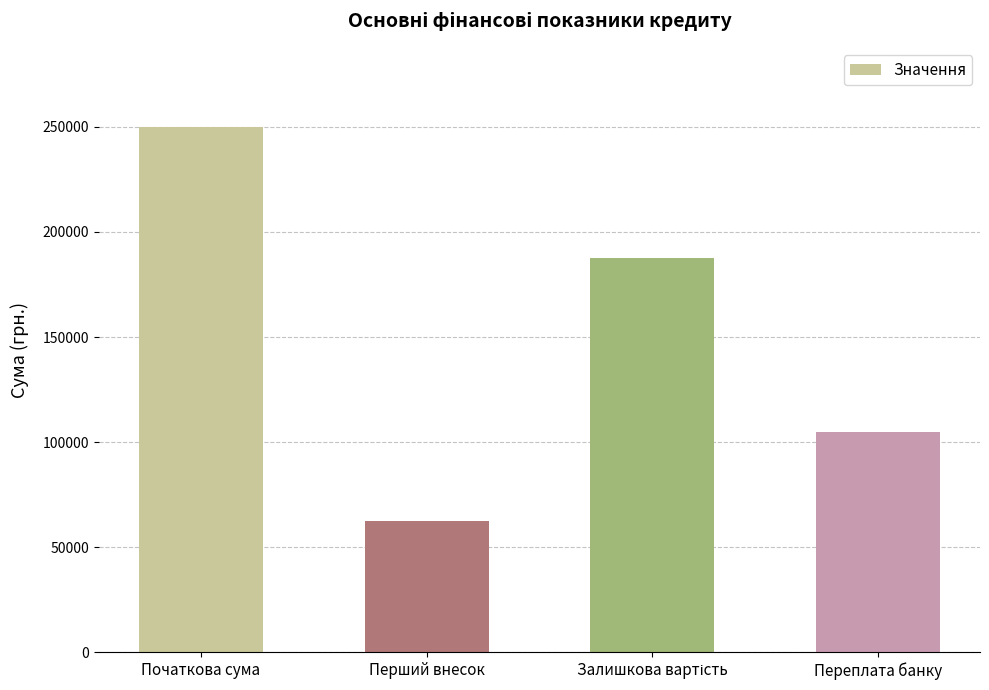

What is the difference between the second highest and second lowest values?

82737.8